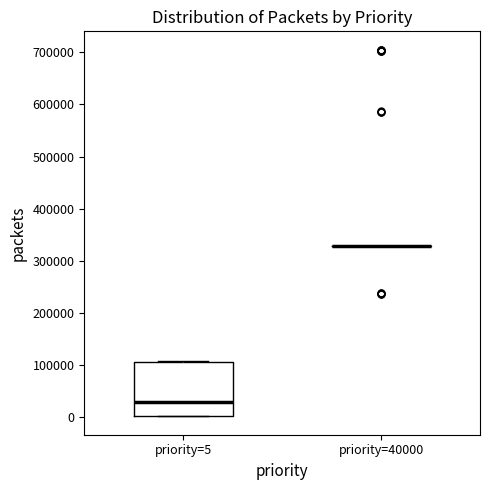

Where is the upper edge of the box for priority=5 on the y-axis? The values are not printed on the chart, so give them approximately, as read against the axis.

100000